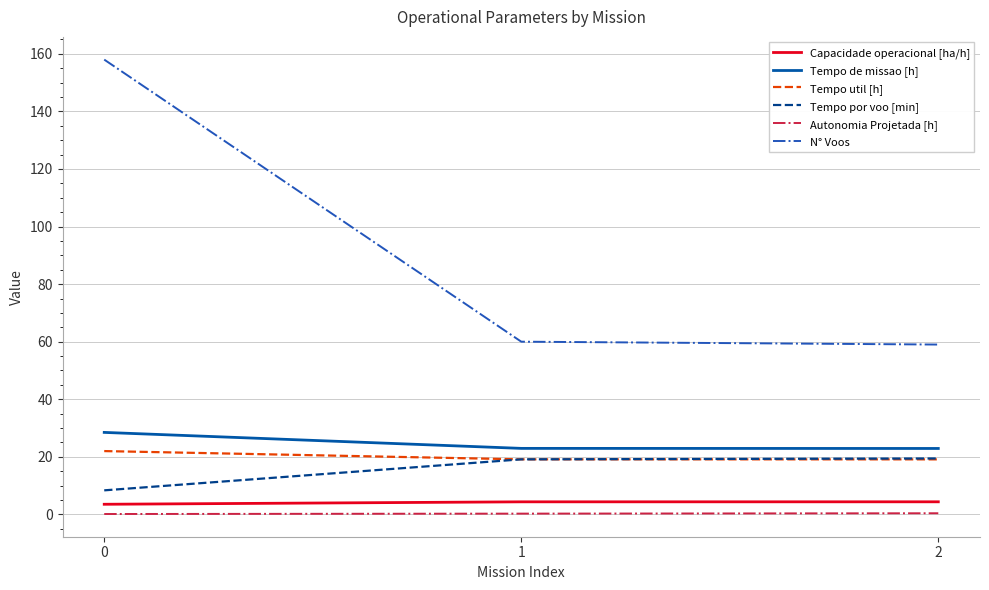

Which series changed the most between 0 and 2?

N° Voos